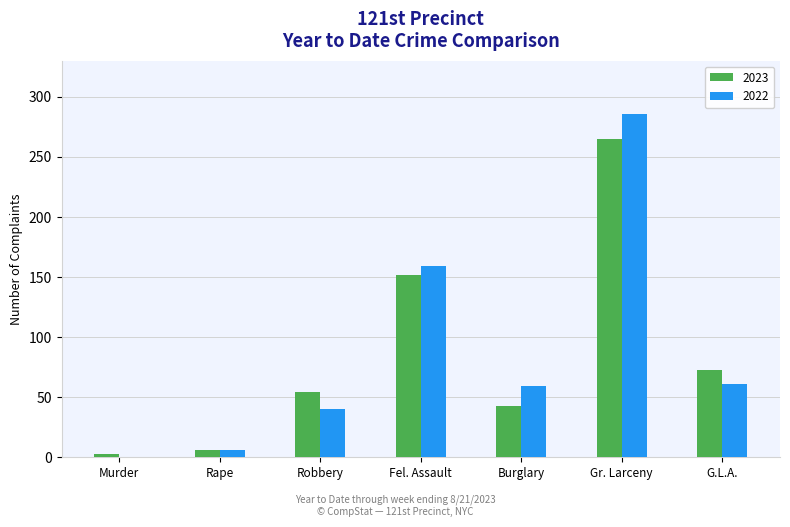

True or false: 2022 has a value of 453 at Gr. Larceny.

False